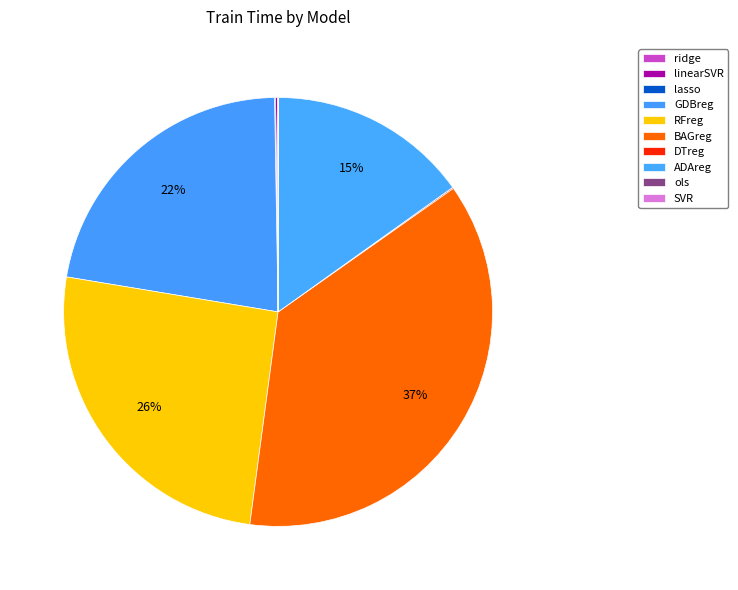

Which has a higher value, SVR or ridge?

ridge